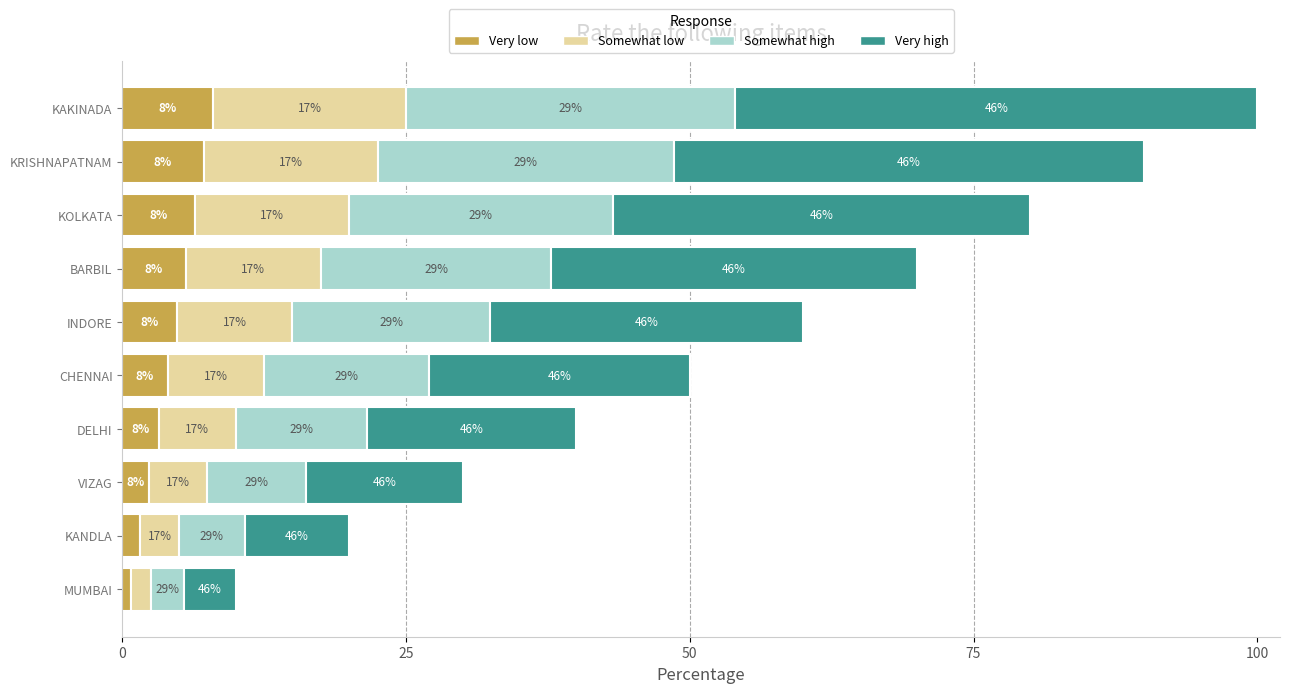

Which category has the lowest value in the Very low series?

MUMBAI